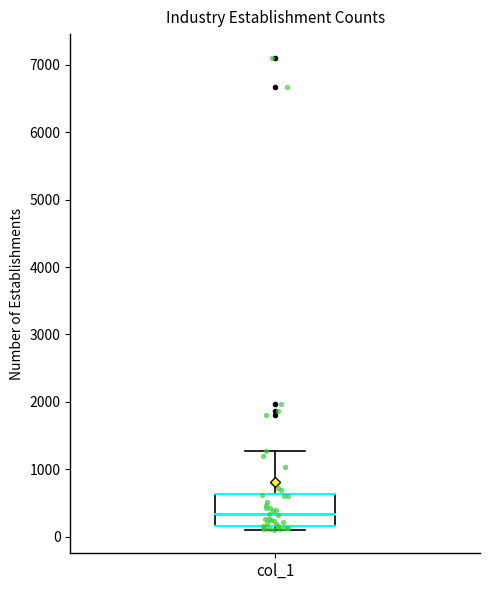

Transcribe this box plot: give where the median line is, the range the box spans, and where the two whiskers end, as read against the y-axis. The values are not printed on the chart, so give them approximately, as read against the axis.

median 300, box 200 to 600, whiskers 100 to 1300